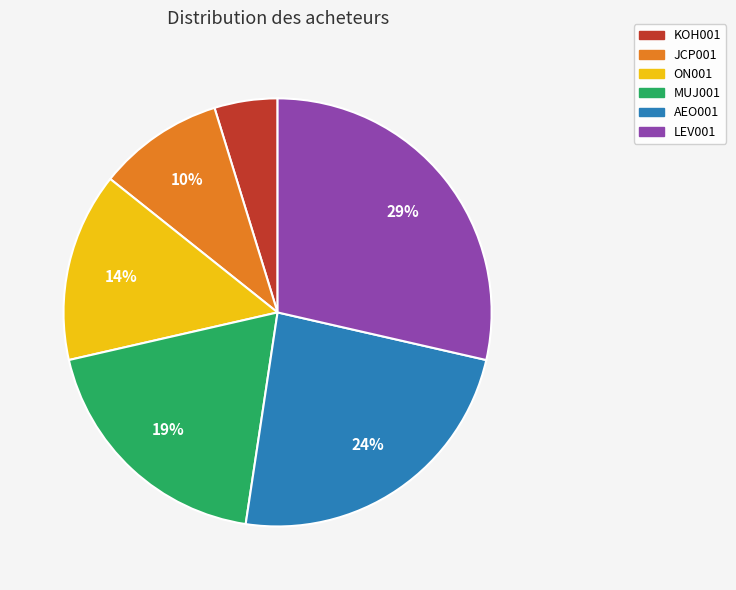

Which category has the biggest portion of the pie?

LEV001